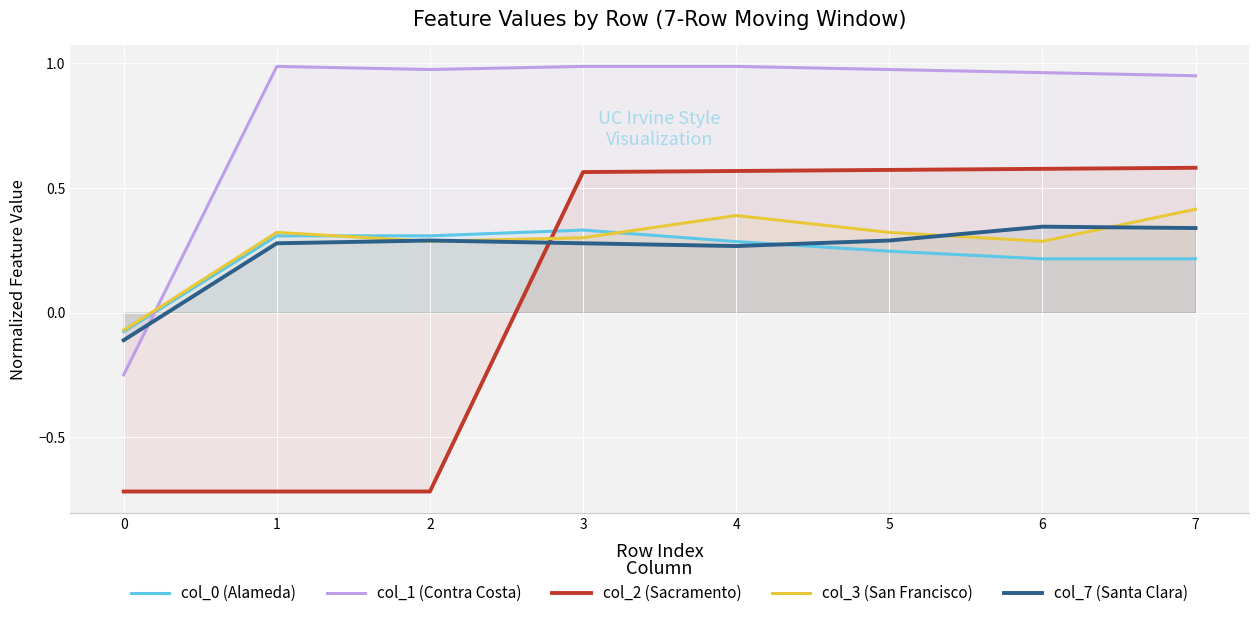

What is the sum of the col_2 (Sacramento) values at 4 and 6?

1.1